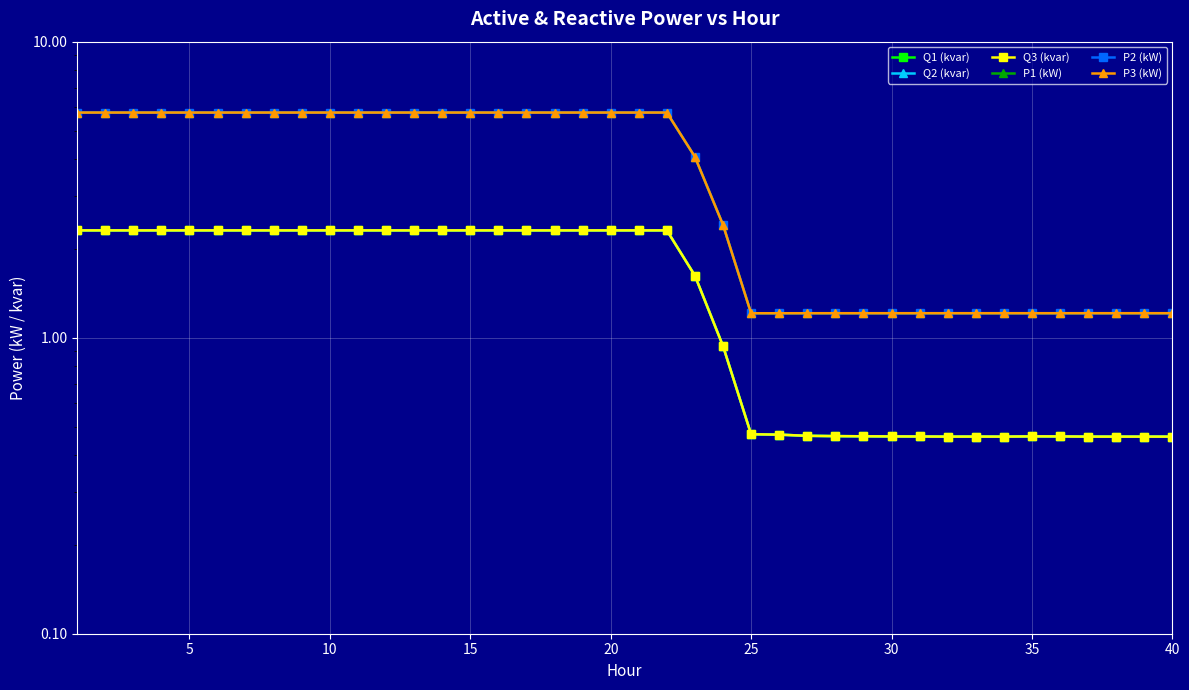

What is the sum of all Q2 (kvar) values?

60.7